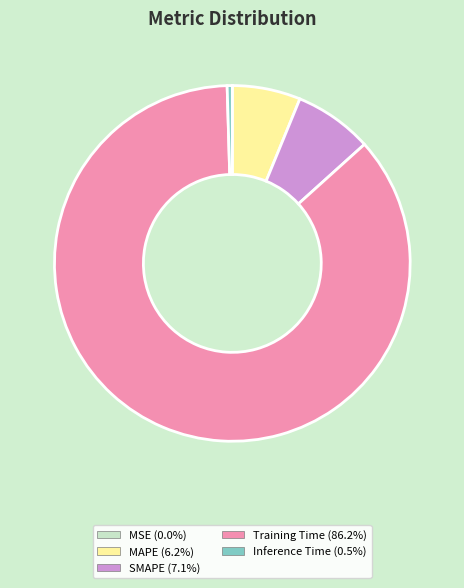

Is it true that SMAPE is 7% of the pie?

True